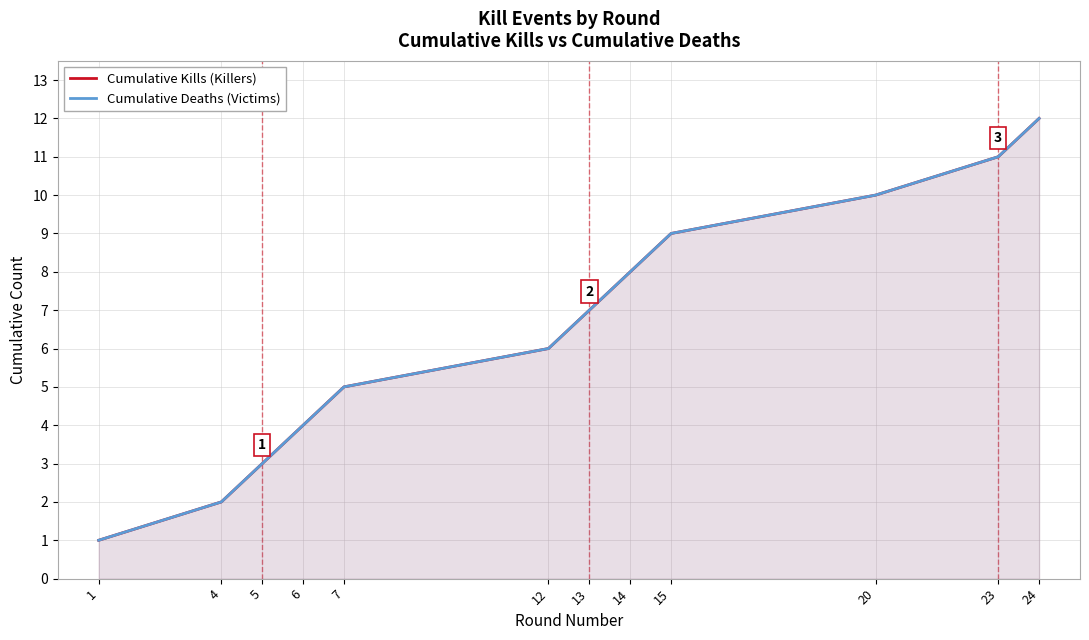

What is the difference between the second highest and minimum values in the Cumulative Kills (Killers) series?

10